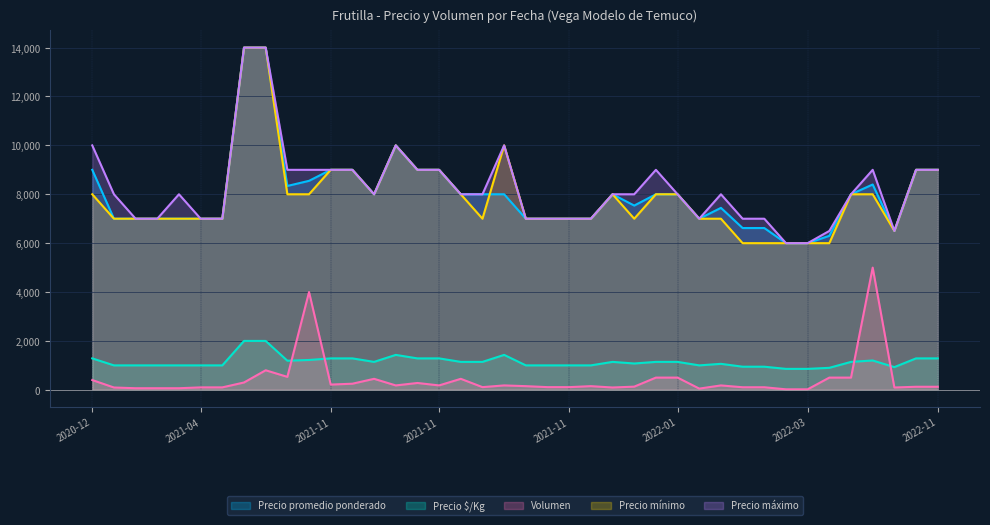

How many data points in Precio promedio ponderado are less than 8000?

19